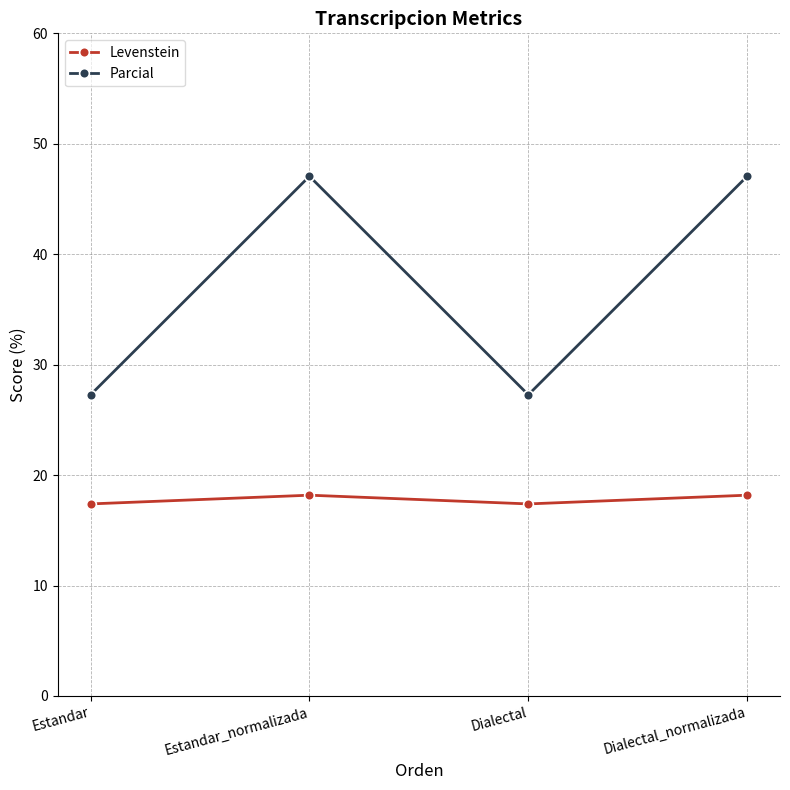

Read the Levenstein value at Estandar_normalizada.

18.2